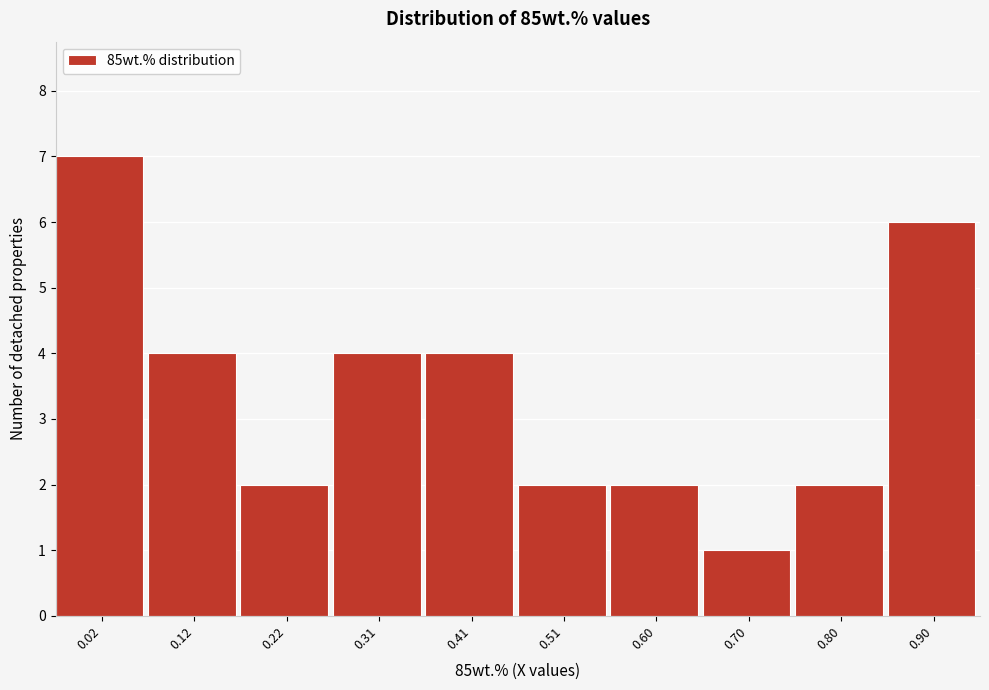

Reading left to right, extract all data points from this chart.

7	4	2	4	4	2	2	1	2	6